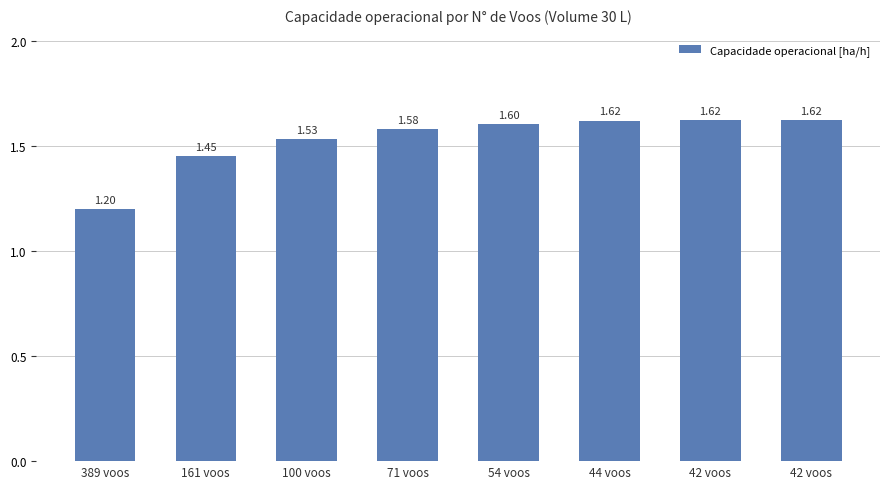

What is the maximum value shown in the chart?

1.6